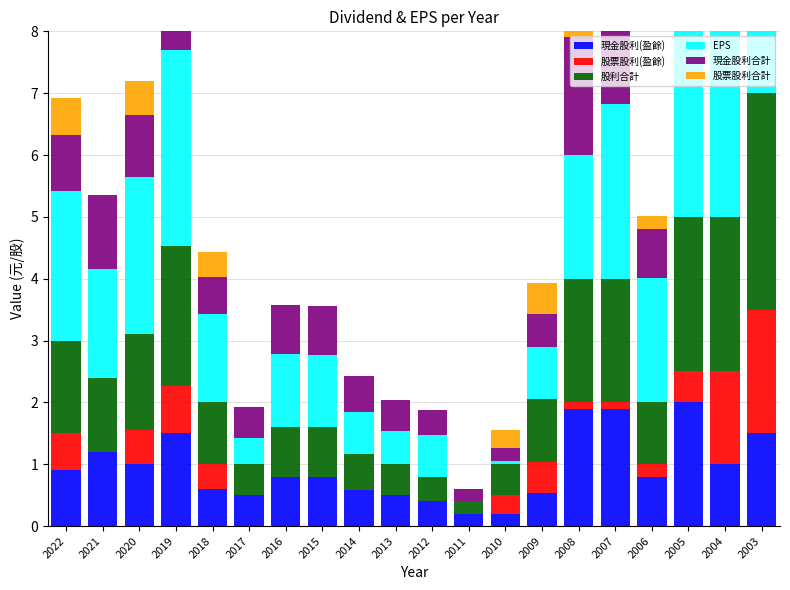

How many bars are there in total?

120